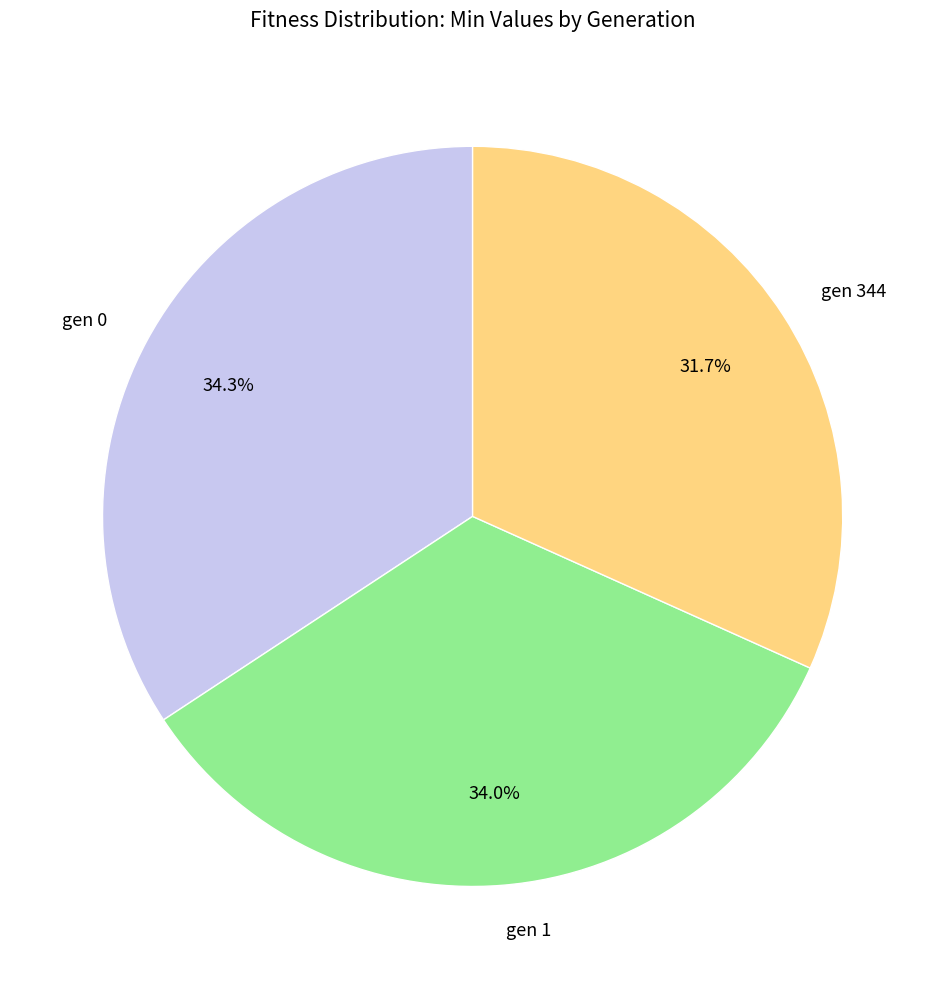

How many segments does this pie chart have?

3